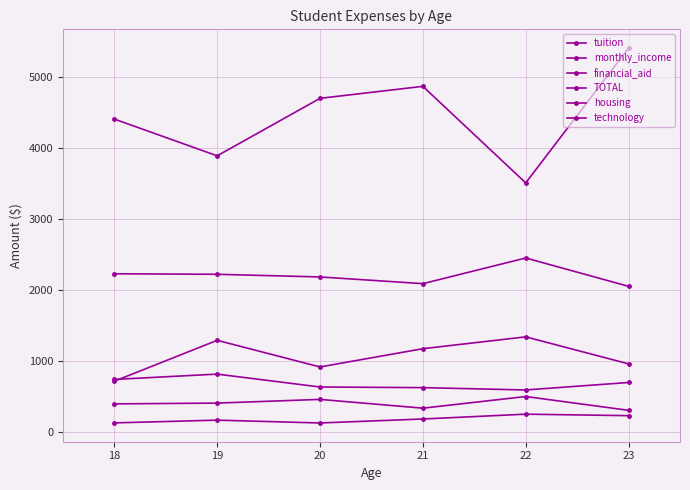

Which series has the largest range (max minus min)?

tuition